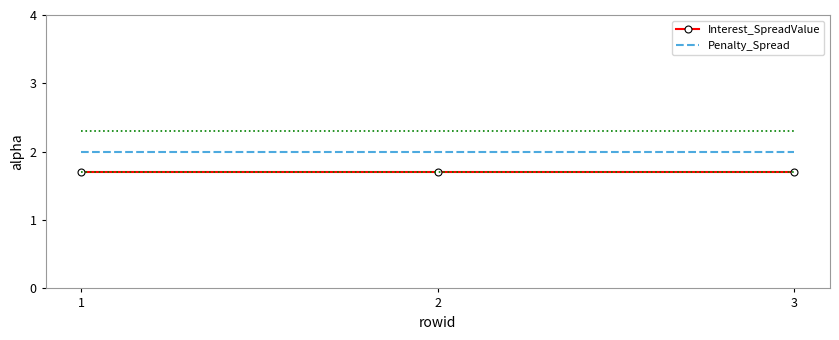

What is the greatest value displayed?

2.0